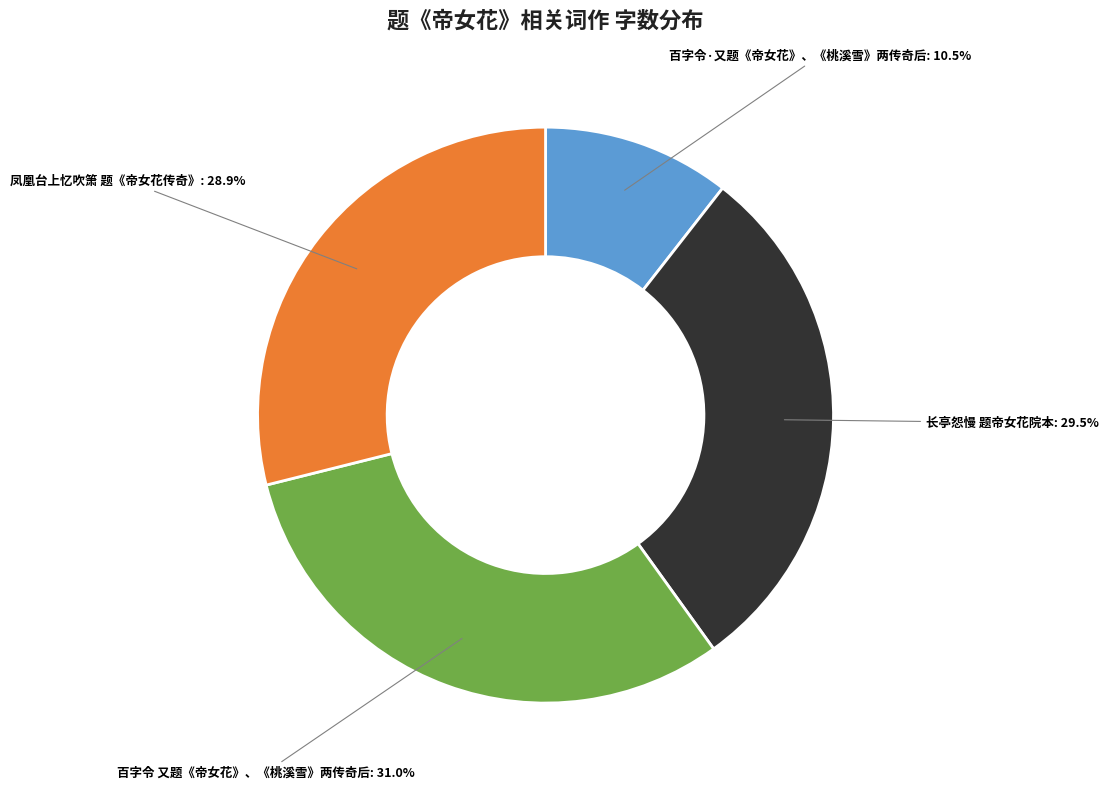

Count the number of slices in the pie.

4